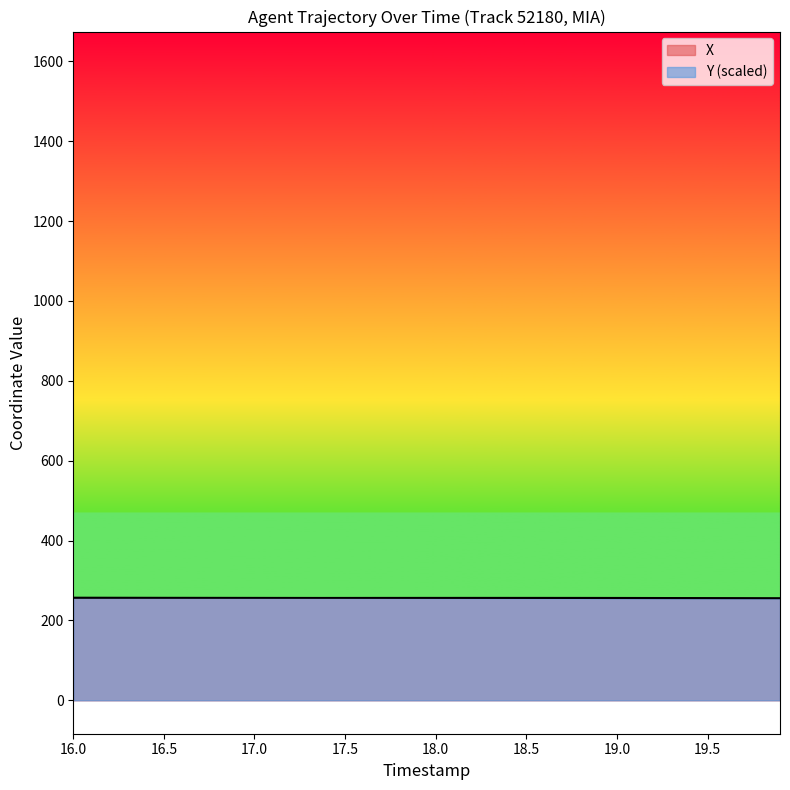

Which series ends up on top after the final intersection of X and Y?

X